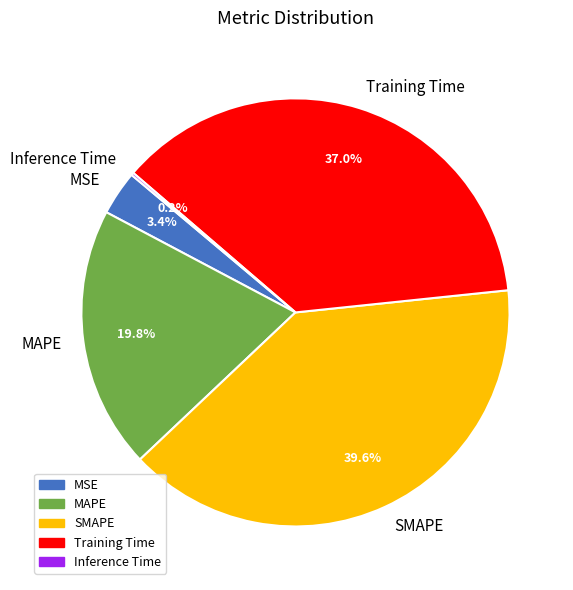

To the nearest percent, what is the difference between the MAPE and MSE slice percentages?

16%